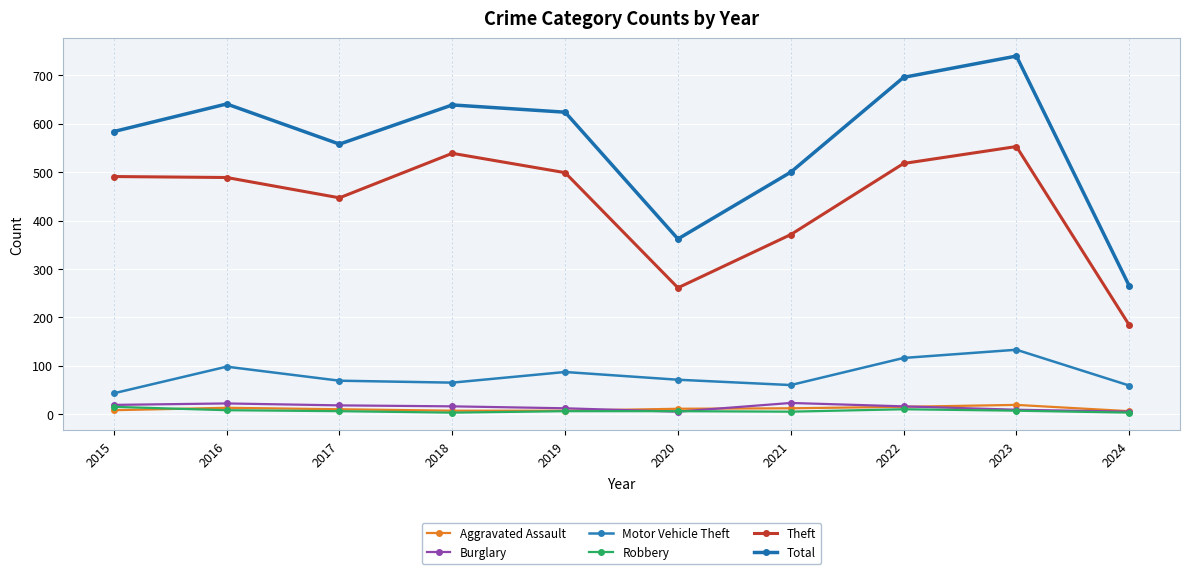

Which series has the largest range (max minus min)?

Total